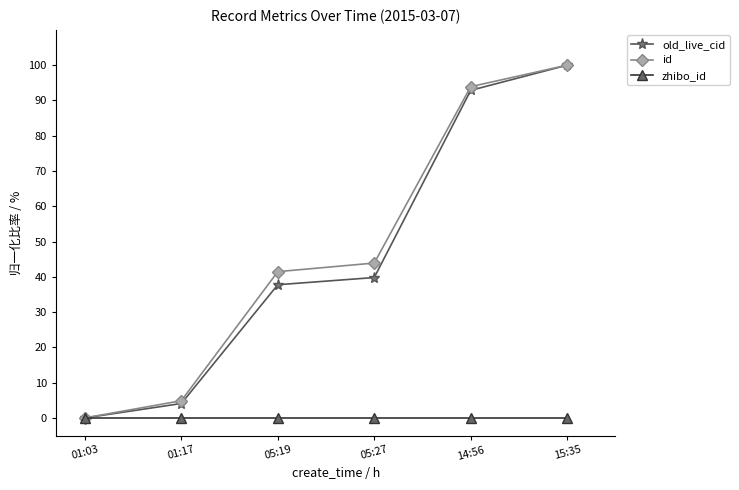

What is the label of the 2nd point from the left?

01:17